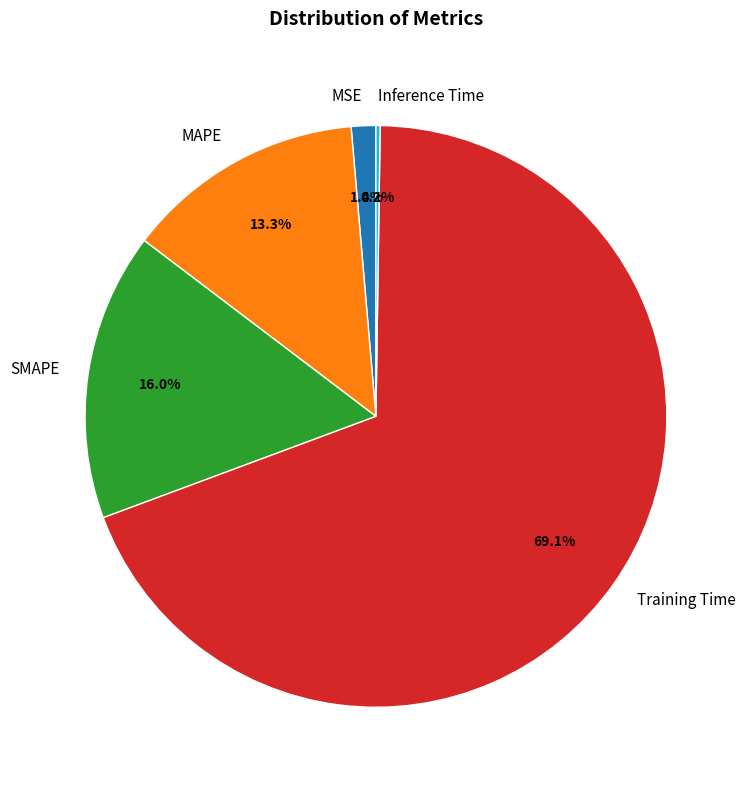

What is the majority slice?

Training Time